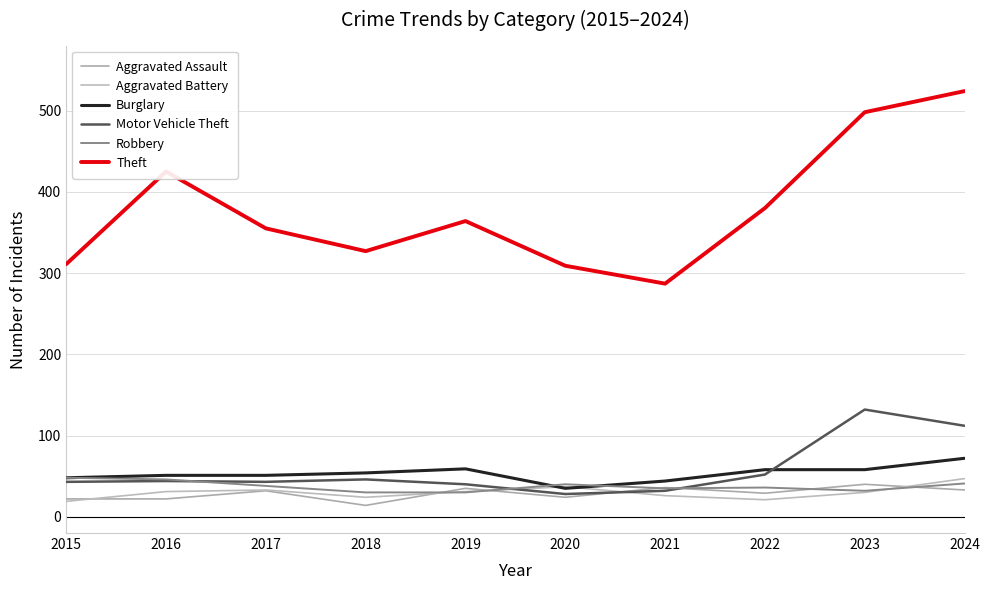

The value of Aggravated Assault at 2019 is 35. True or false?

True